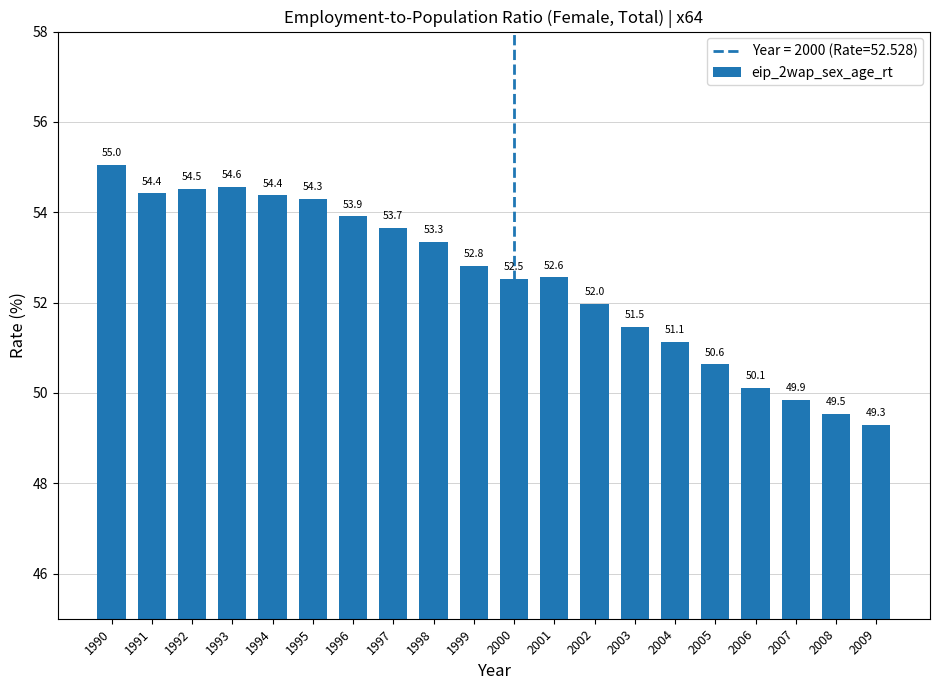

What is the difference between the values at 1993 and 2003?

3.1